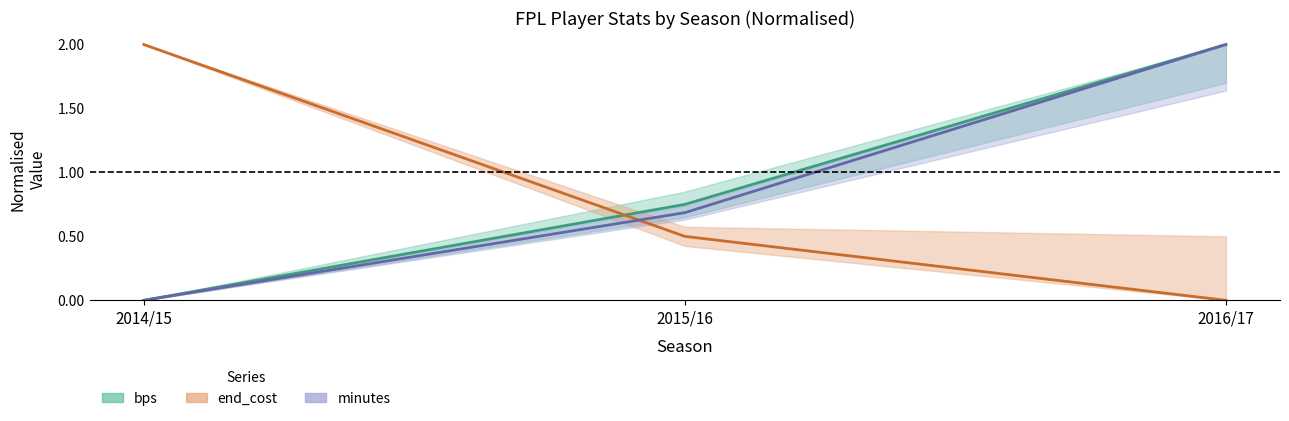

What is the sum of all clean_sheets values?

2.7